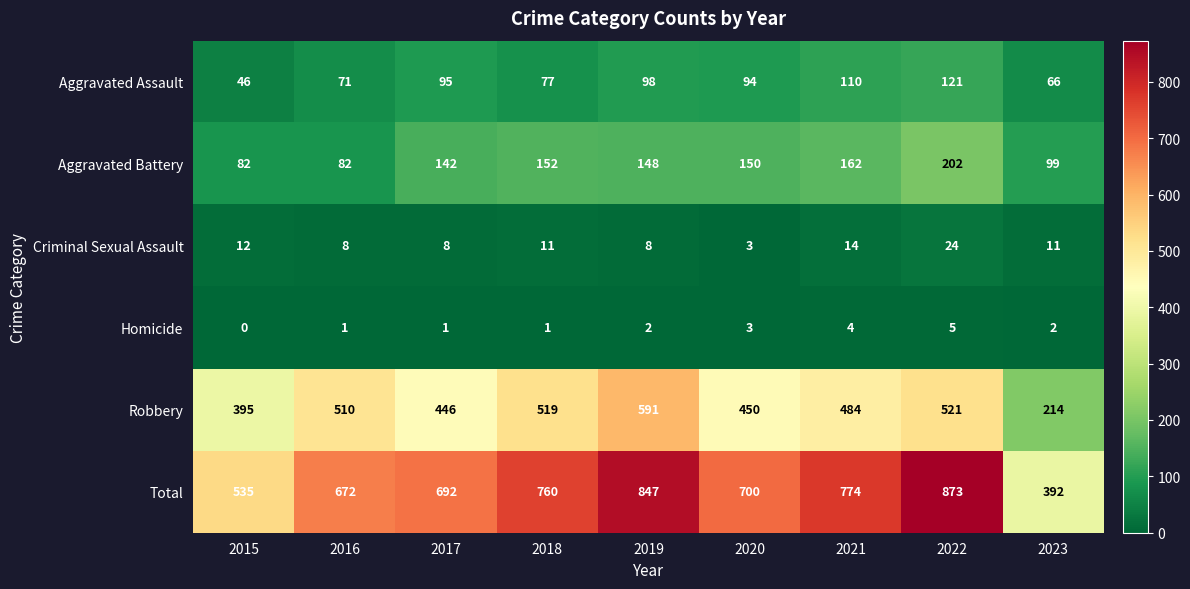

What value does the Criminal Sexual Assault series have at 2023, to the nearest 10?

10